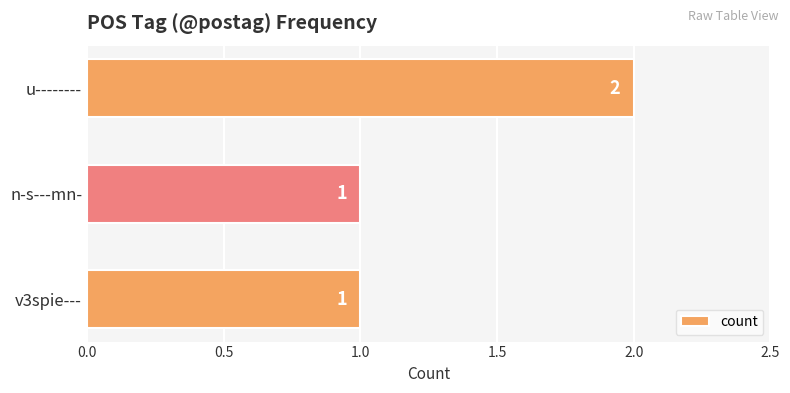

Reading bottom to top, list all the values displayed in this chart.

1	1	2